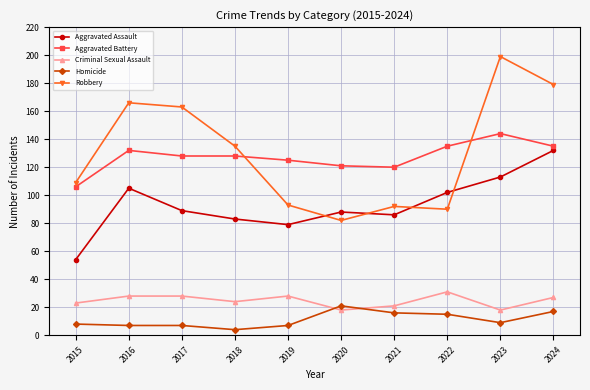

What is the average value of the Homicide series?

11